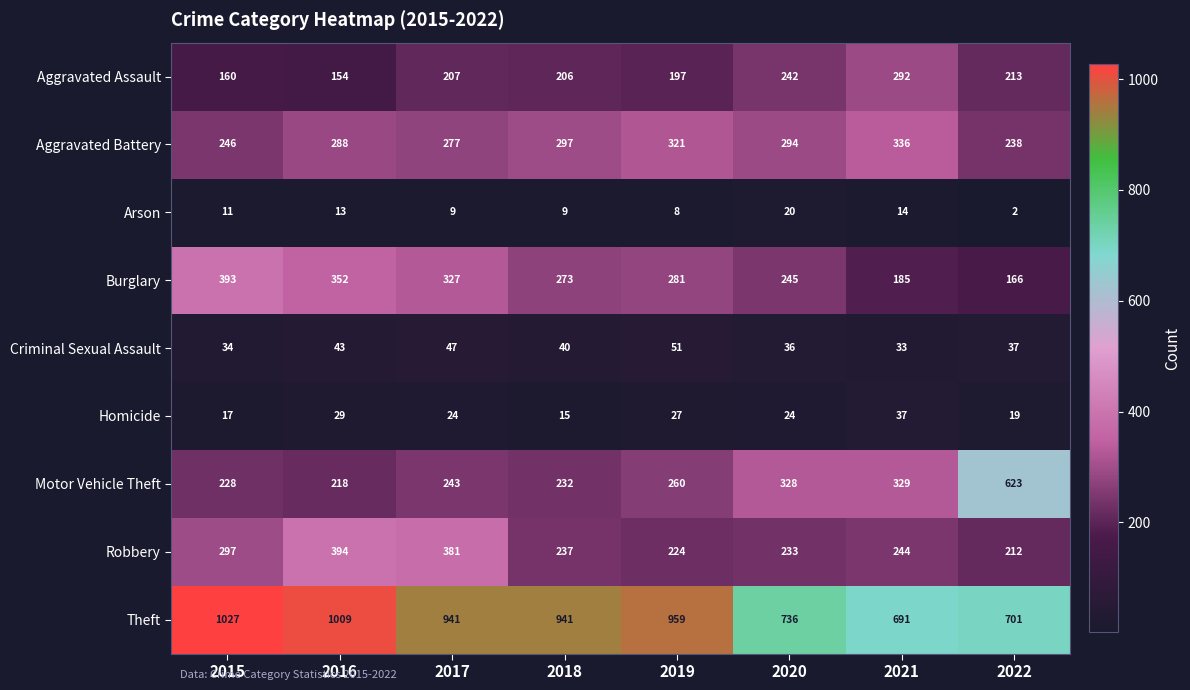

Count the number of data series in this chart.

9